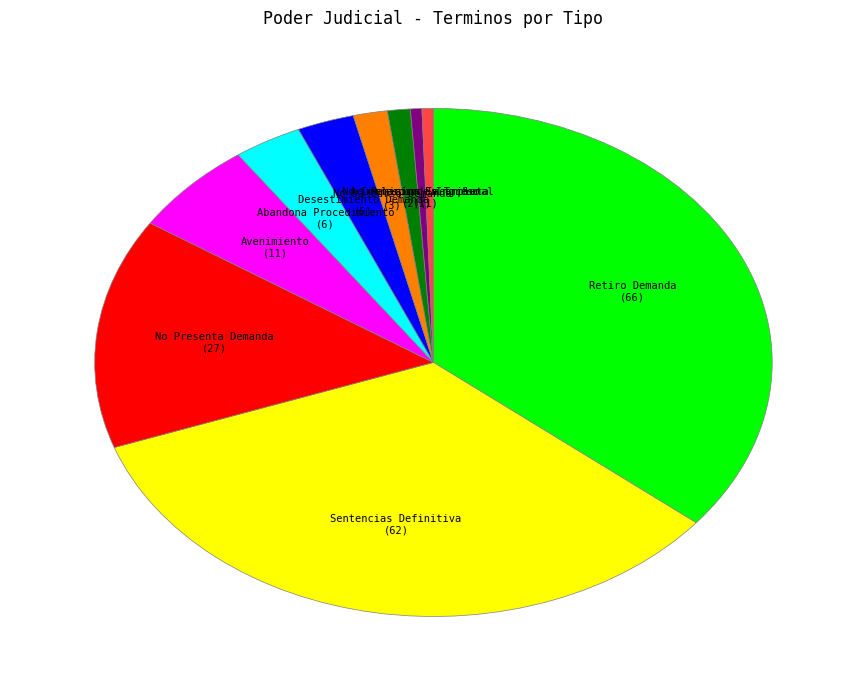

Is there any slice that represents more than half of the pie?

No